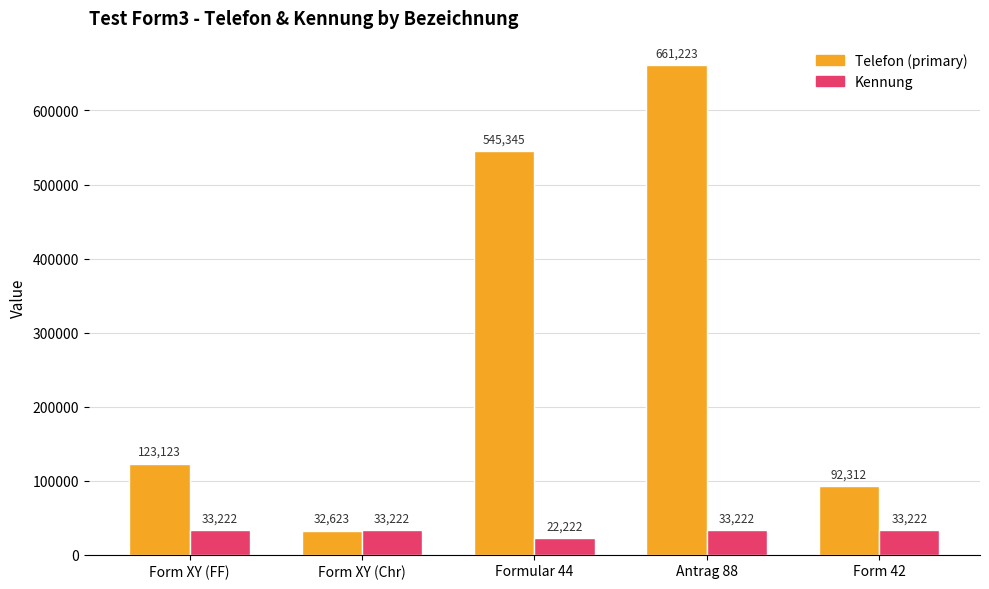

Where is Telefon (primary) nearest to the value 346923?

Formular 44